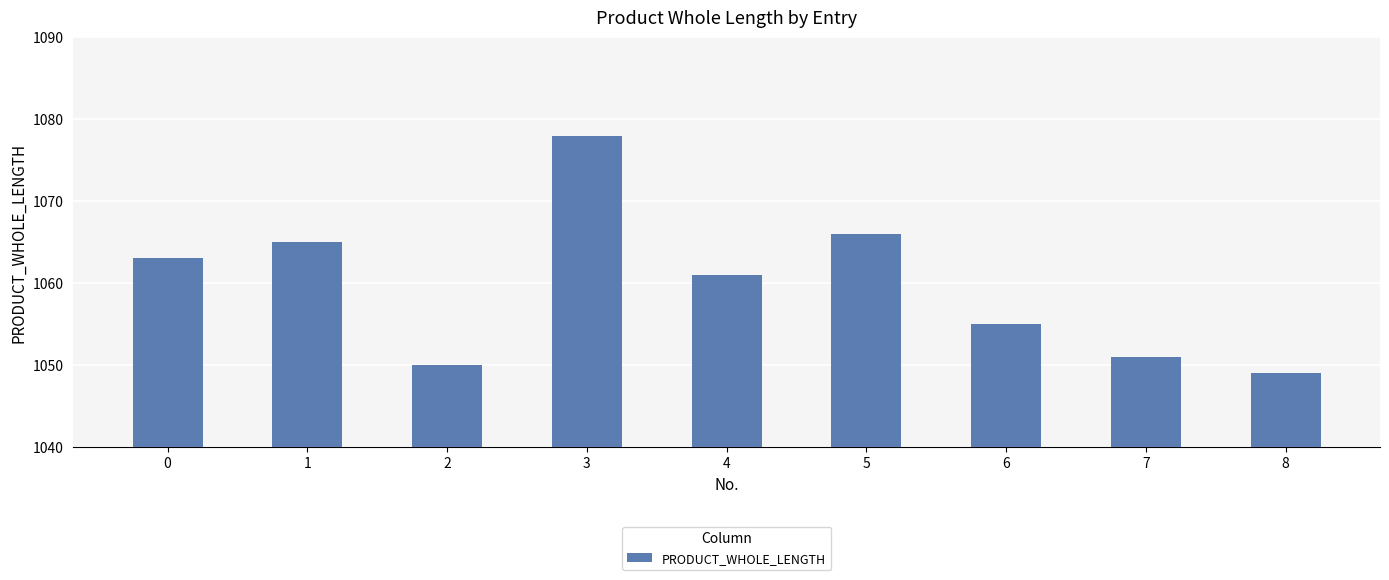

Reading right to left, what are all the values shown in this chart?

1049	1051	1055	1066	1061	1078	1050	1065	1063